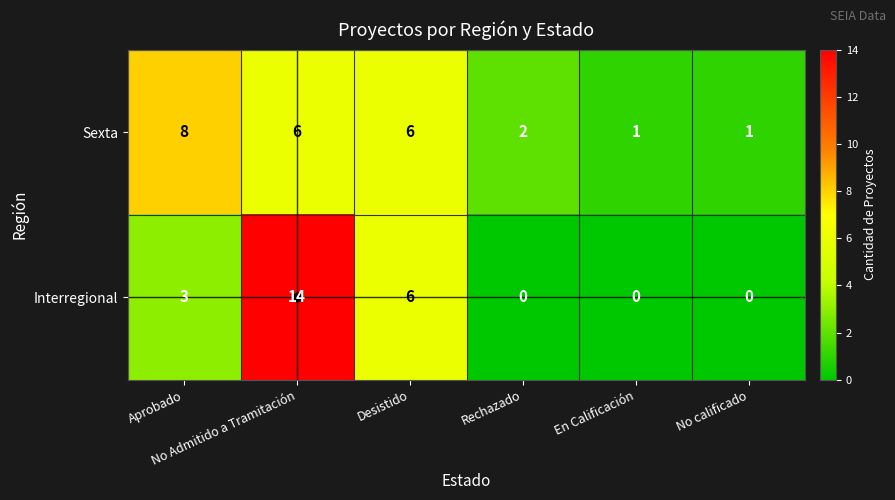

What is the difference between the maximum and second lowest values in the Sexta series?

7